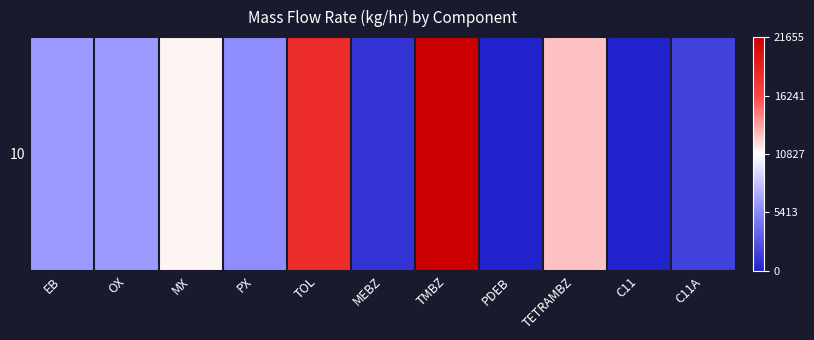

Reading left to right, extract all data points from this chart.

EB=6285.1	OX=6320.4	MX=11143.8	PX=5697.2	TOL=18076.4	MEBZ=939.2	TMBZ=21655.9	PDEB=0.0	TETRAMBZ=12581.5	C11=0.0	C11A=1769.0